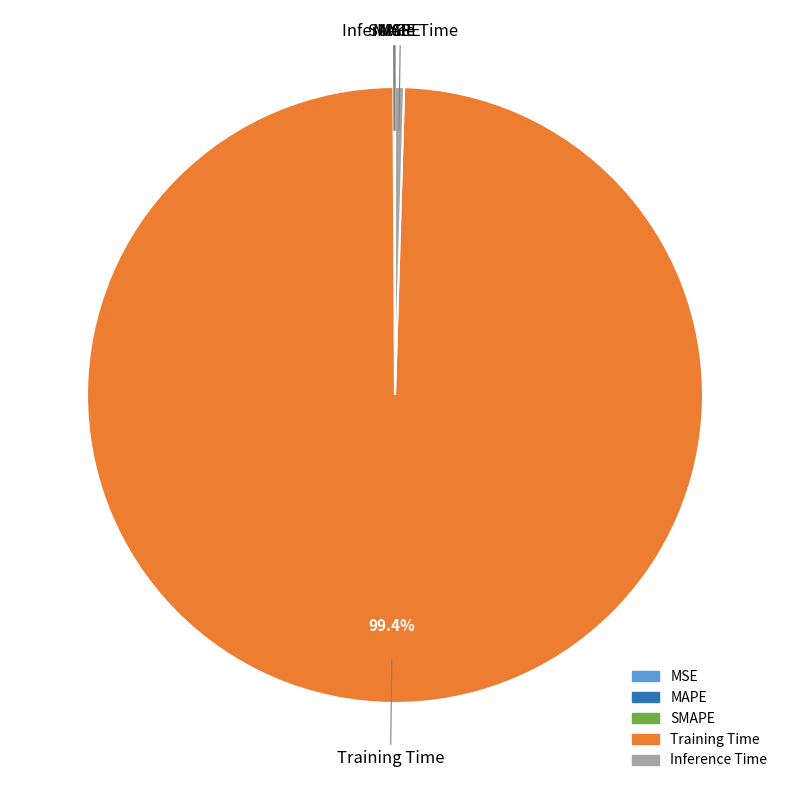

Combined, do Inference Time and Training Time account for over 50%?

Yes